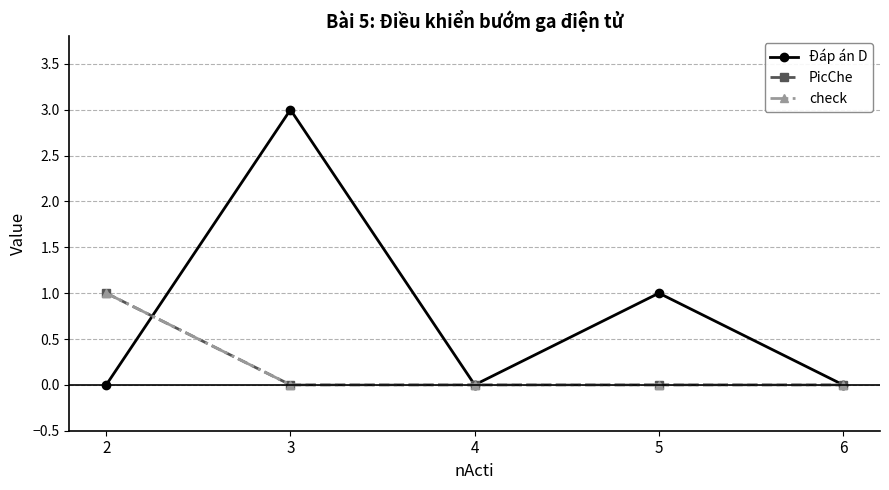

Does the chart have visible grid lines?

Yes